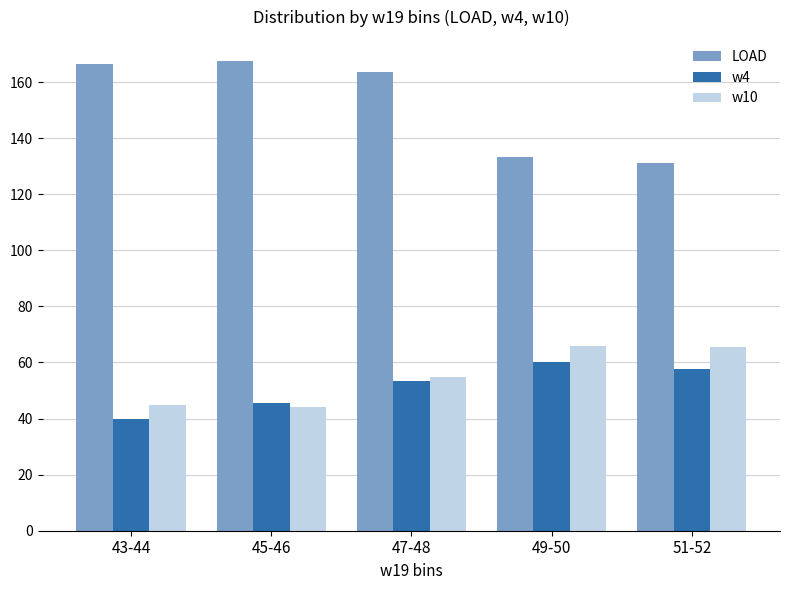

What is the difference between the second highest and second lowest values in the LOAD series?

32.9